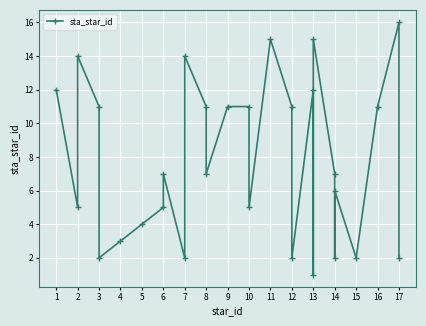

How many data points are less than 7?

13